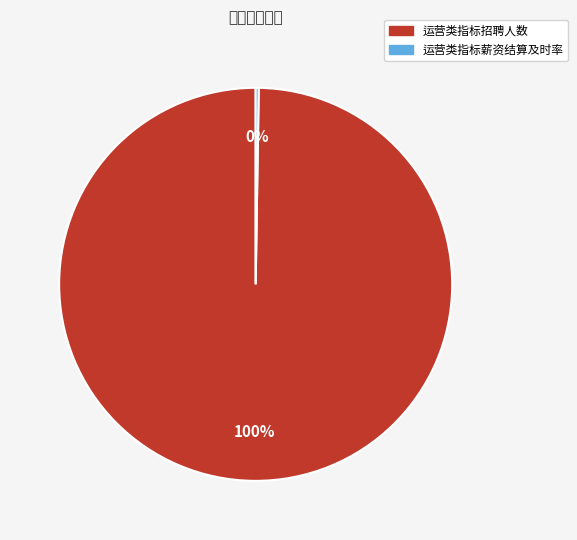

What is the change in value from 运营类指标招聘人数 to 运营类指标薪资结算及时率?

-401